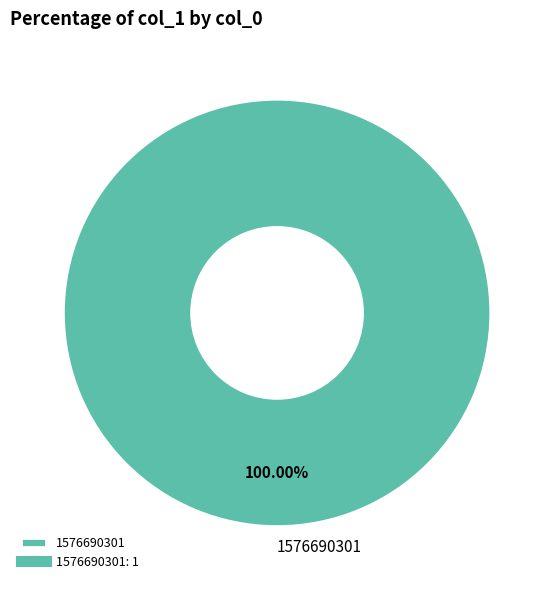

Does 1576690301 represent more than half of the total?

Yes